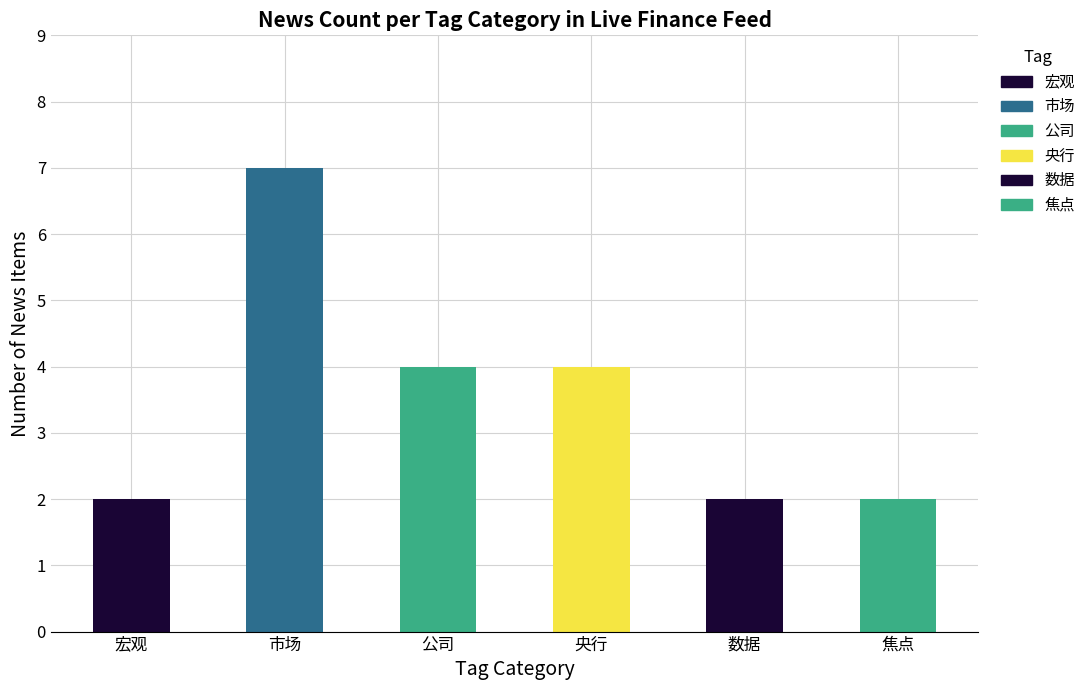

Is the value of 市场 at 央行 greater than the value of 公司 at 宏观?

No